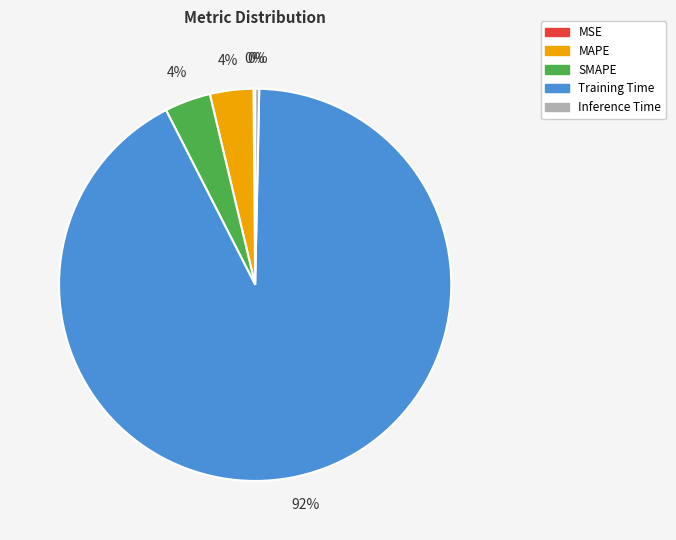

Is there a majority slice in this chart?

Yes